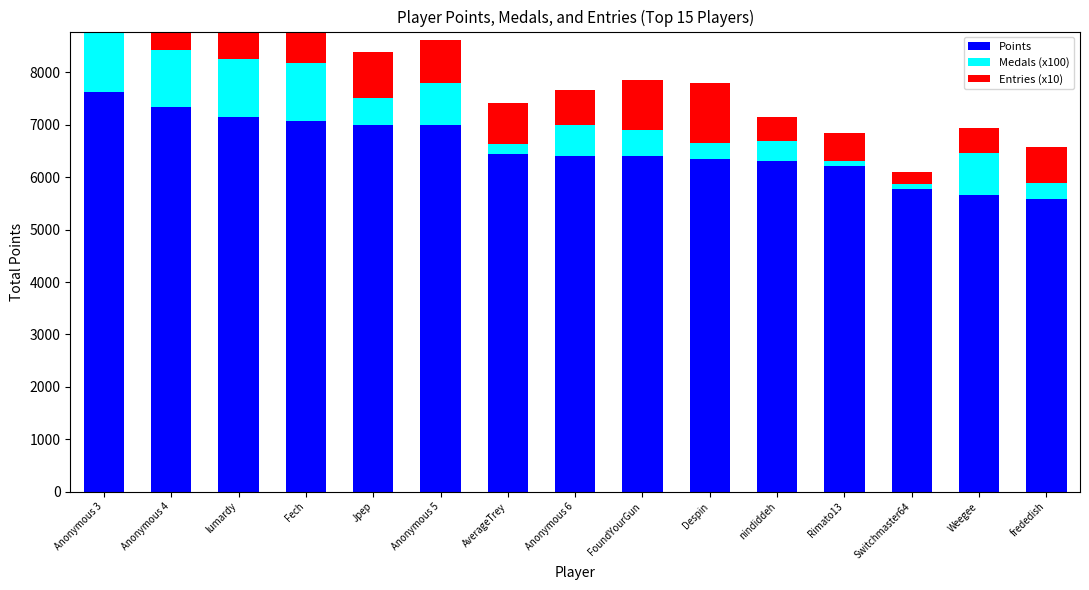

Rank the series at Weegee from highest to lowest value.

Points, Medals (x100), Entries (x10)